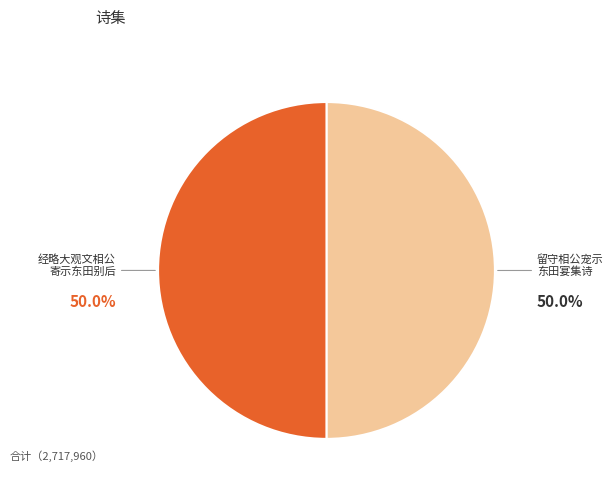

Approximately how many times larger is the value at 经略大观文相公 寄示东田别后 compared to 留守相公宠示 东田宴集诗?

1.0